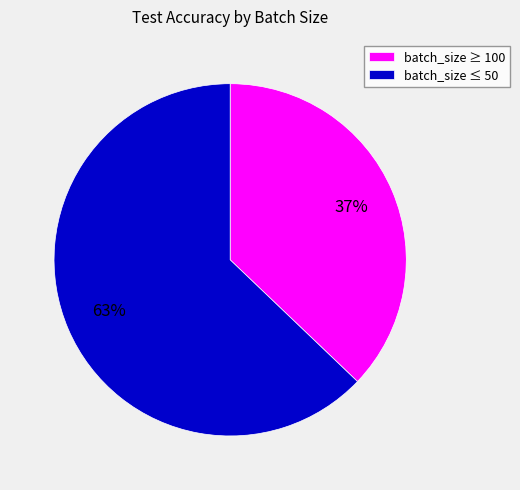

Combined, do batch_size ≥ 100 and batch_size ≤ 50 account for over 50%?

Yes